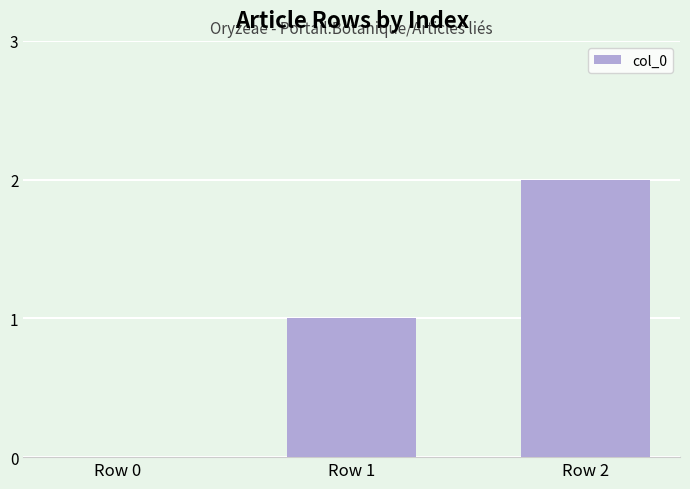

Reading left to right, list all the values displayed in this chart.

0	1	2